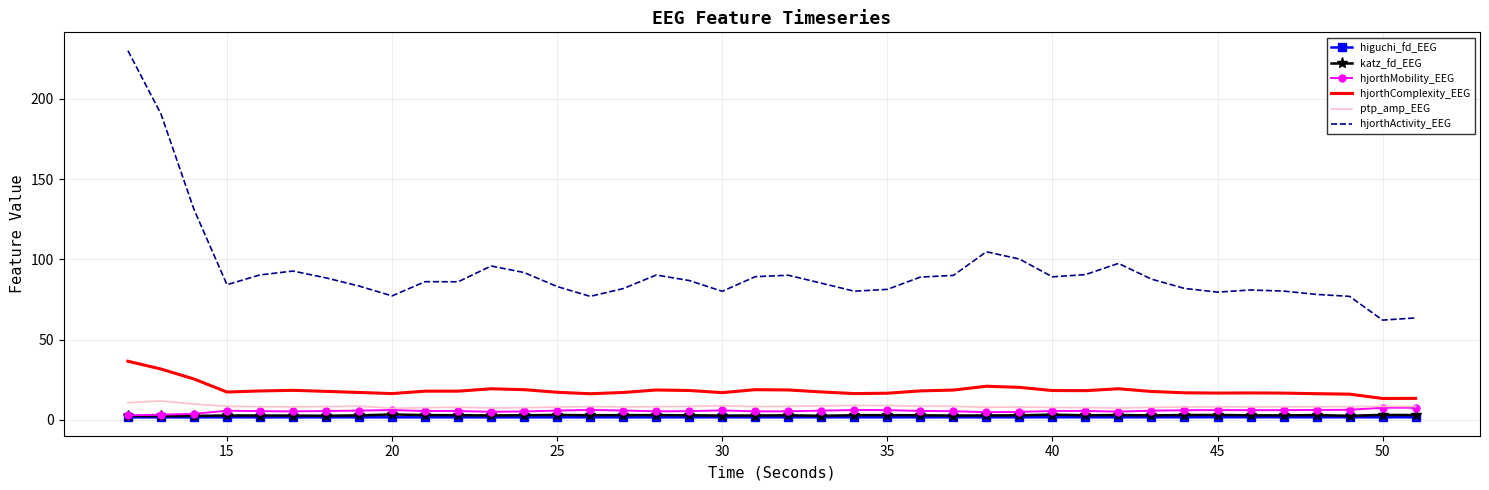

Which series has the widest spread of values?

hjorthActivity_EEG